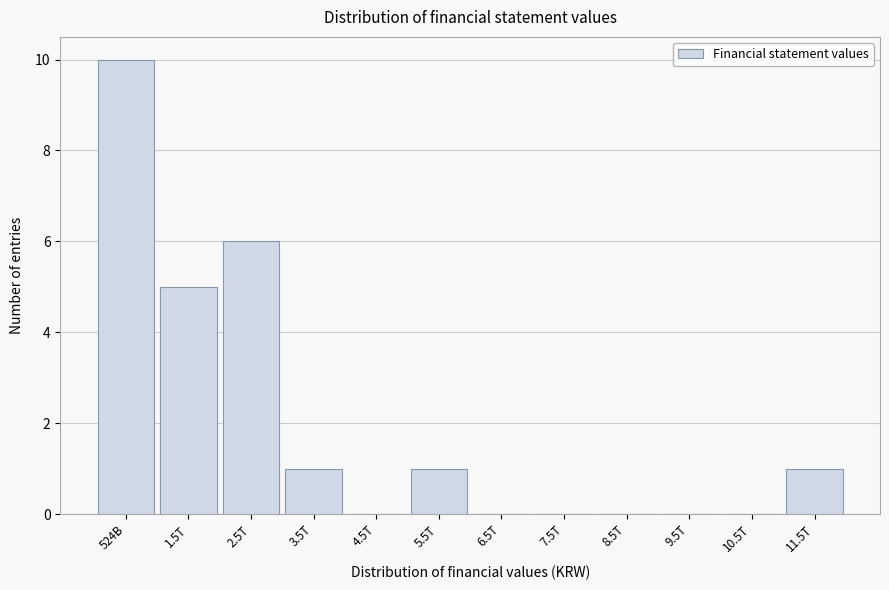

Reading left to right, extract all data points from this chart.

524B=10	1.5T=5	2.5T=6	3.5T=1	4.5T=0	5.5T=1	6.5T=0	7.5T=0	8.5T=0	9.5T=0	10.5T=0	11.5T=1